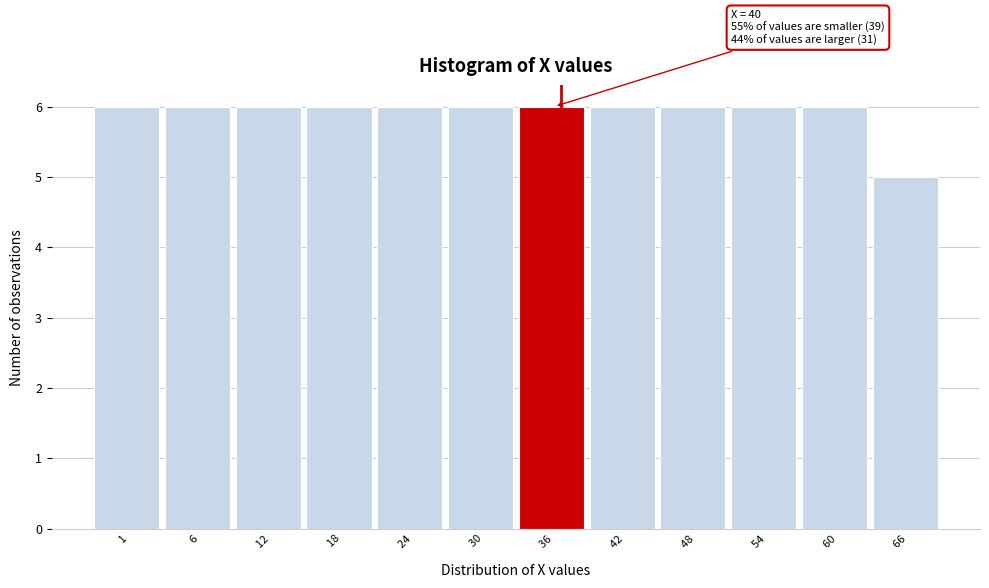

Reading left to right, list all the values displayed in this chart.

   1=6	   6=6	  12=6	  18=6	  24=6	  30=6	  36=6	  42=6	  48=6	  54=6	  60=6	  66=5